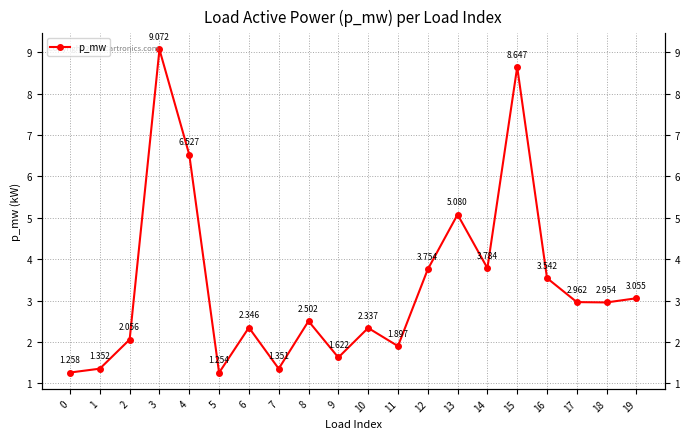

Read the value at 11.

1.9